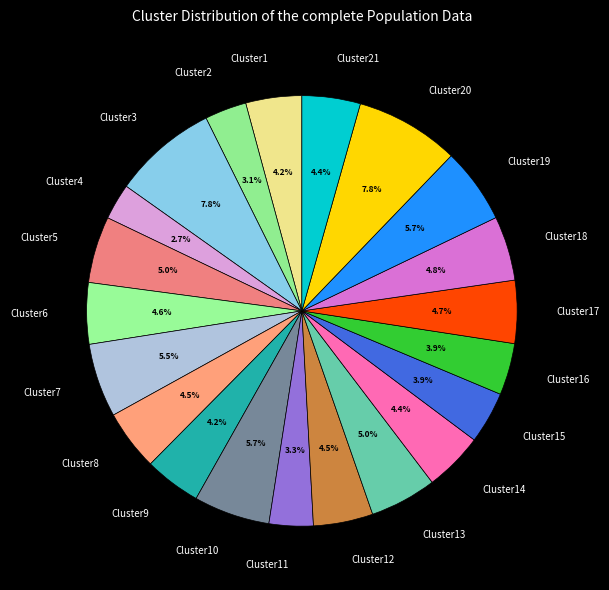

Which has a higher value, Cluster21 or Cluster19?

Cluster19